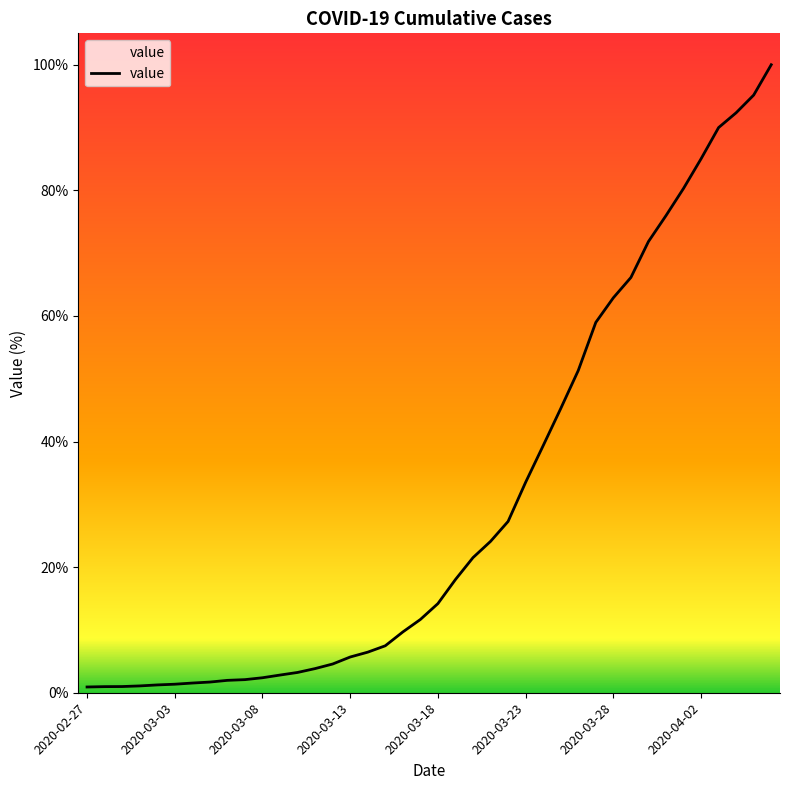

Does the chart have visible grid lines?

No